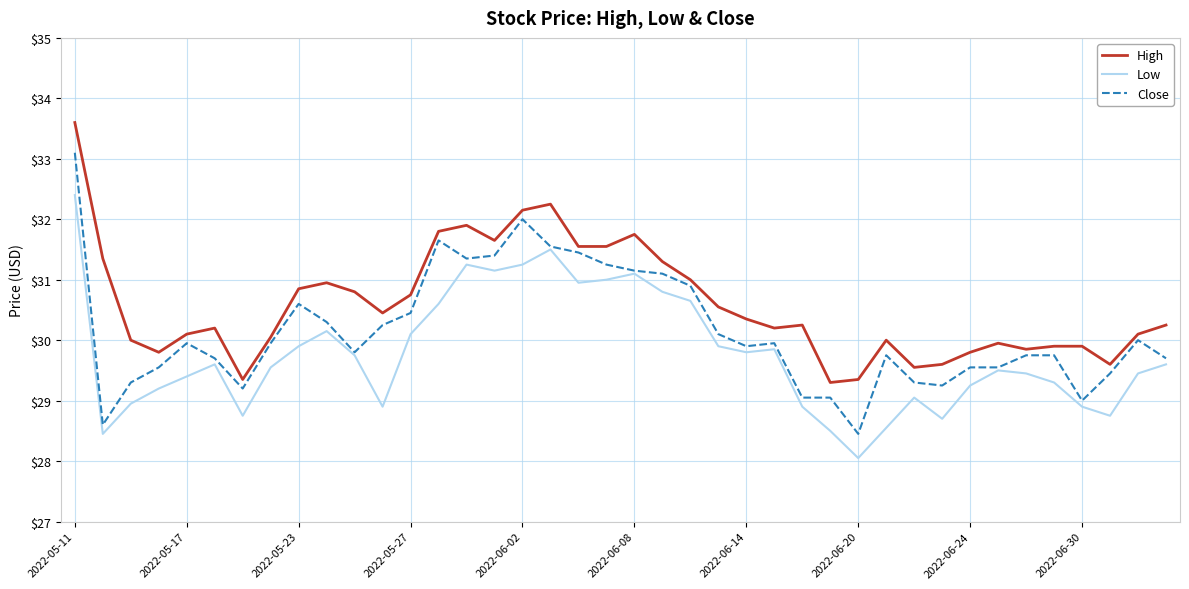

True or false: High and Close cross at least once.

False